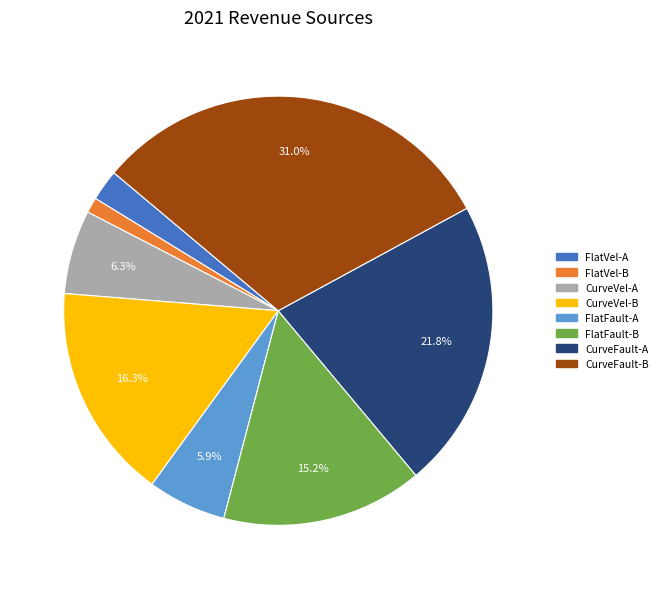

Which slice is the largest?

CurveFault-B